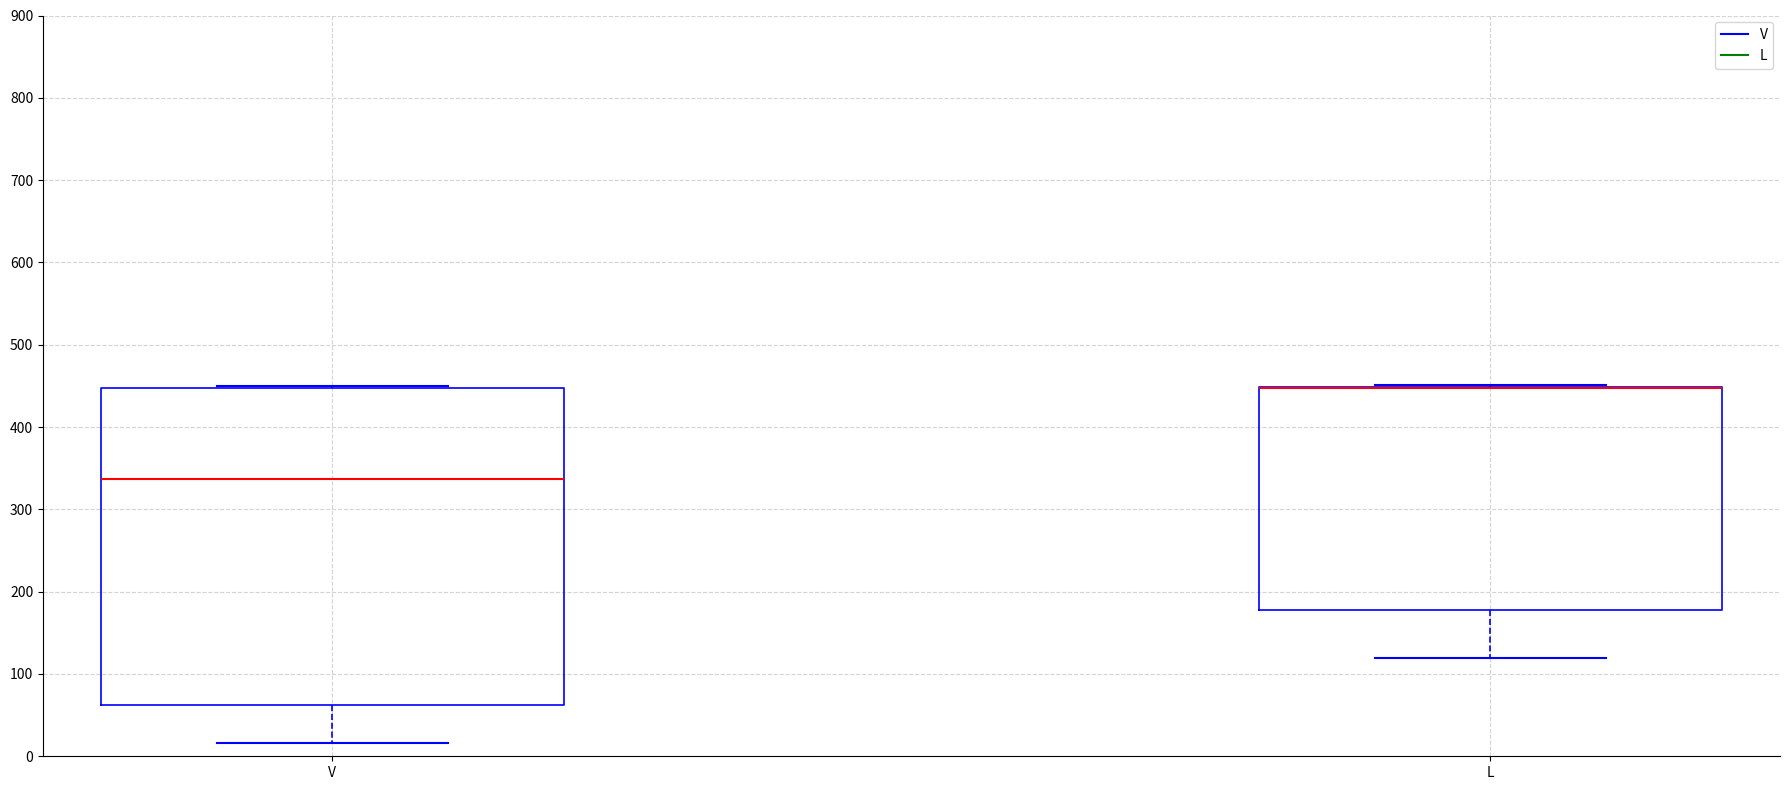

Where does the lower whisker of the box for V end on the y-axis? The values are not printed on the chart, so give them approximately, as read against the axis.

20